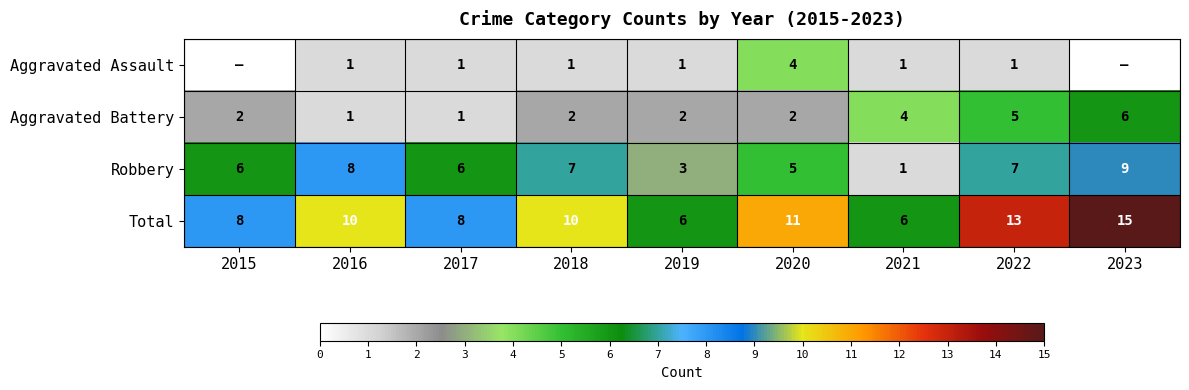

Is it true that Aggravated Assault equals 1 at 2021?

True